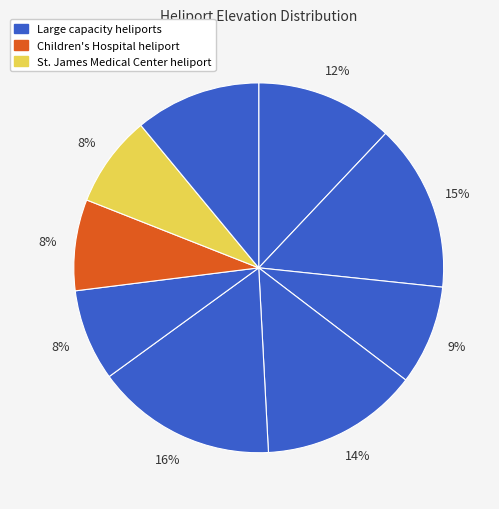

To the nearest percent, what is the average slice percentage?

11%